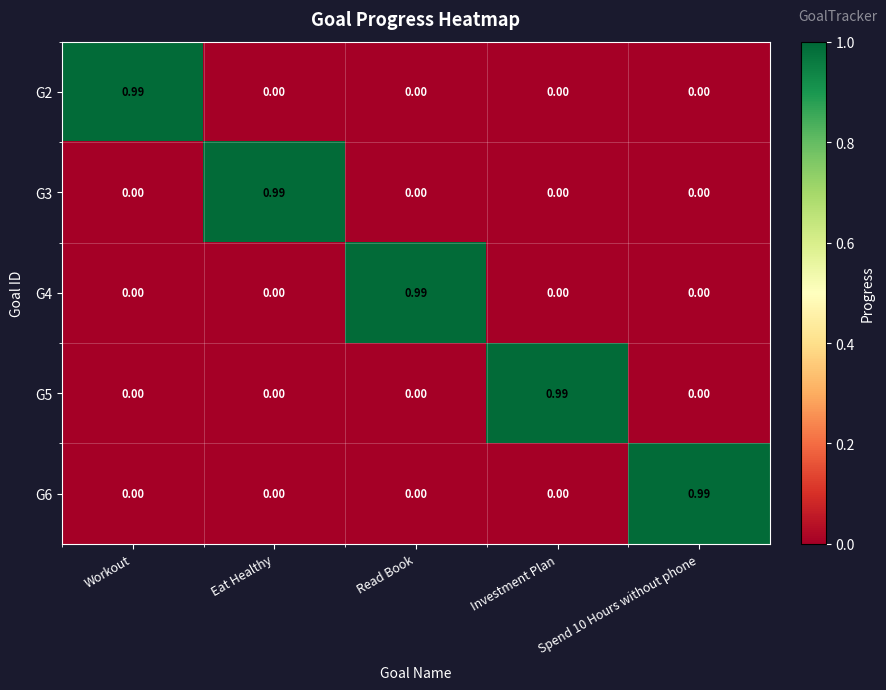

At Eat Healthy, list the series in order from largest to smallest.

G3, G2, G4, G5, G6